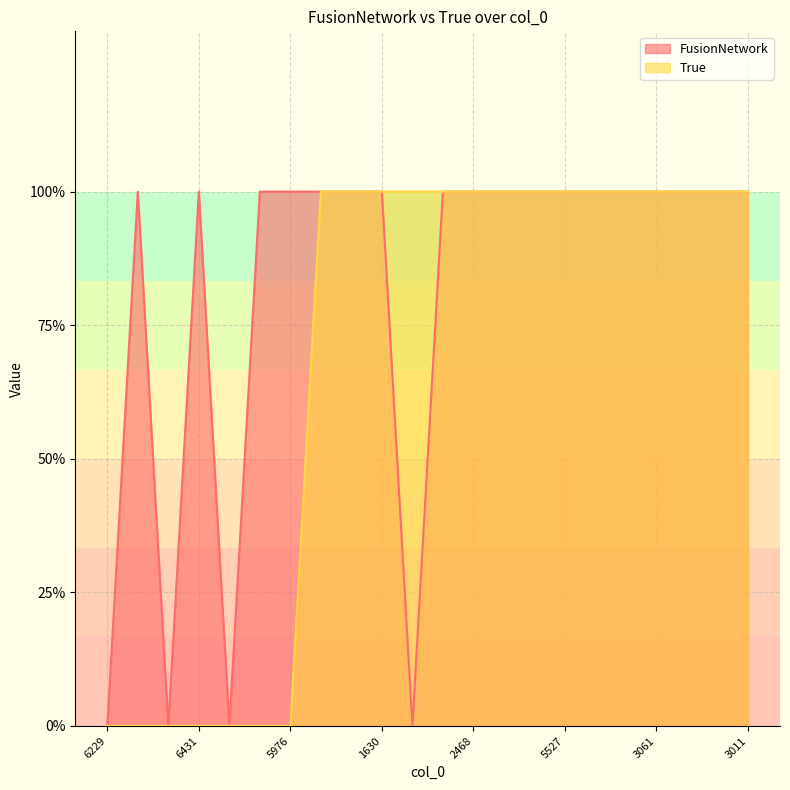

What is the label of the 5th point from the left?

5982